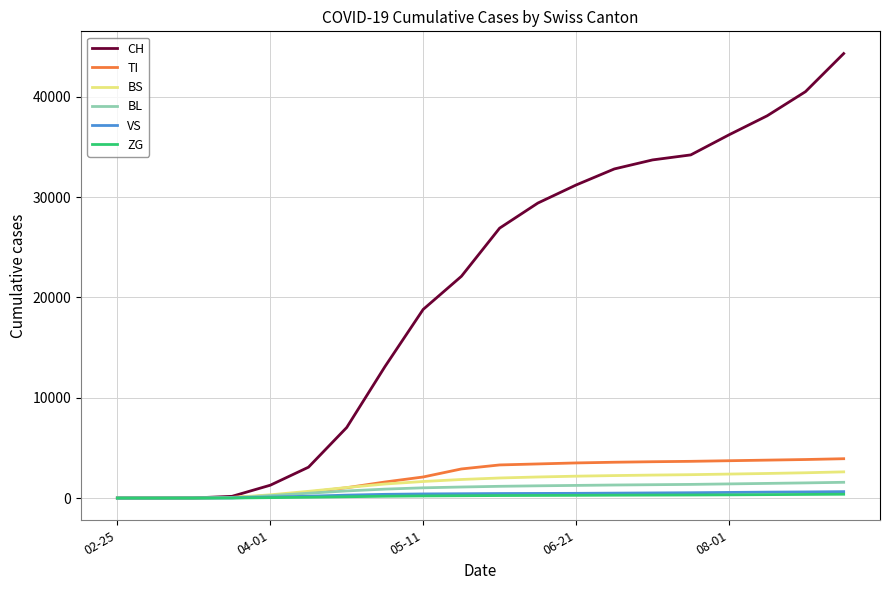

What is the greatest value displayed?

44300